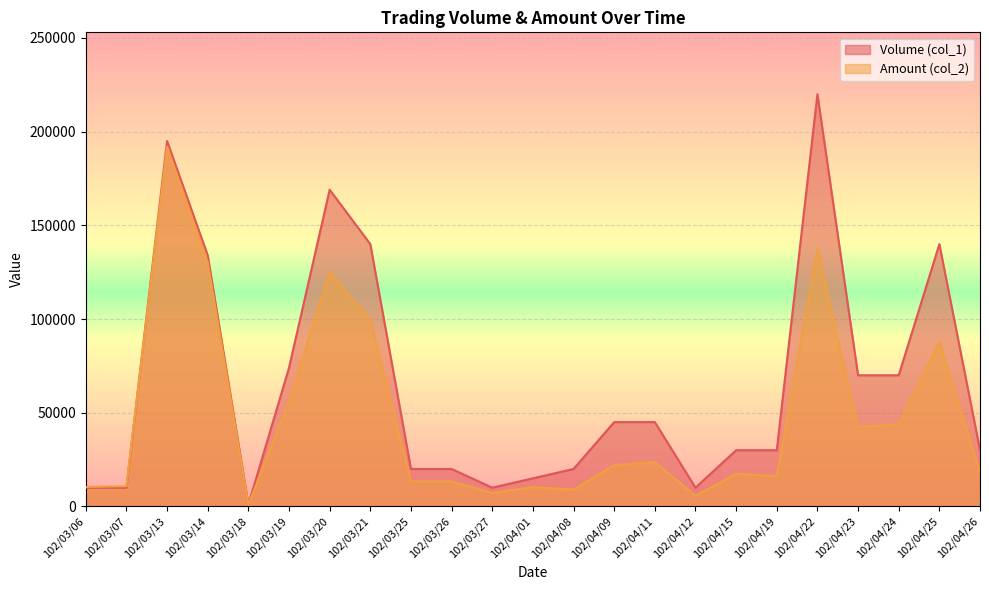

In Volume (col_1), how many points are lower than both neighbors (excluding endpoints)?

3